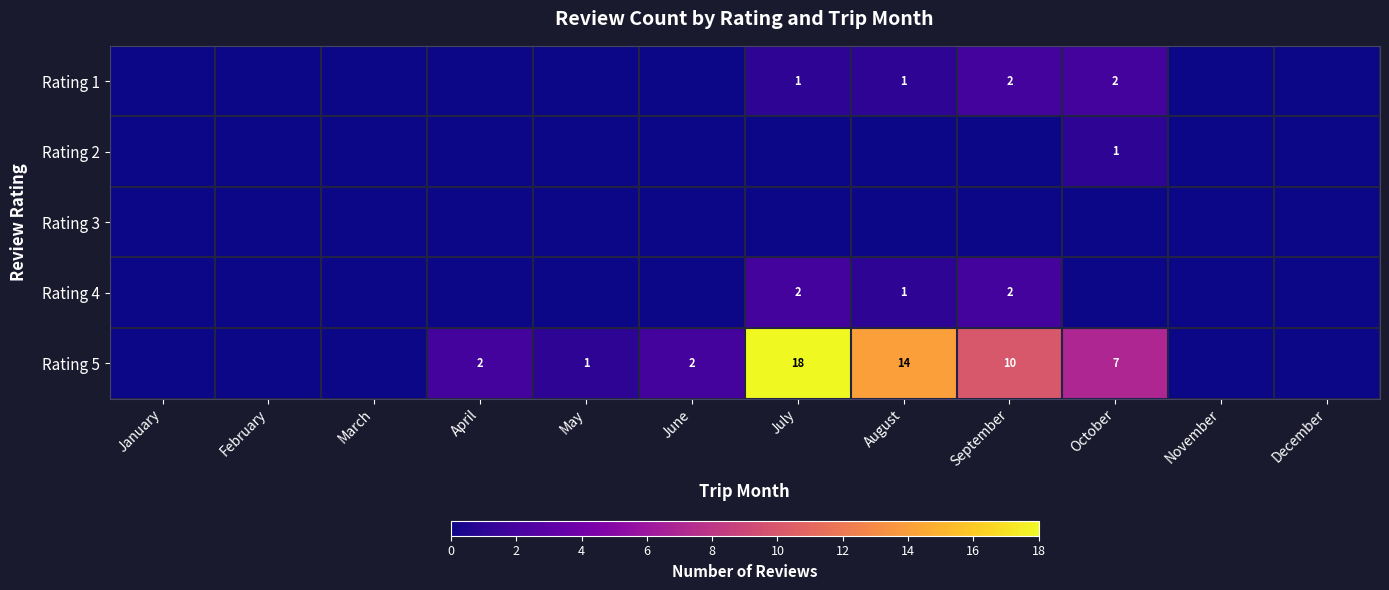

The value of Rating 4 at September is 3. True or false?

False